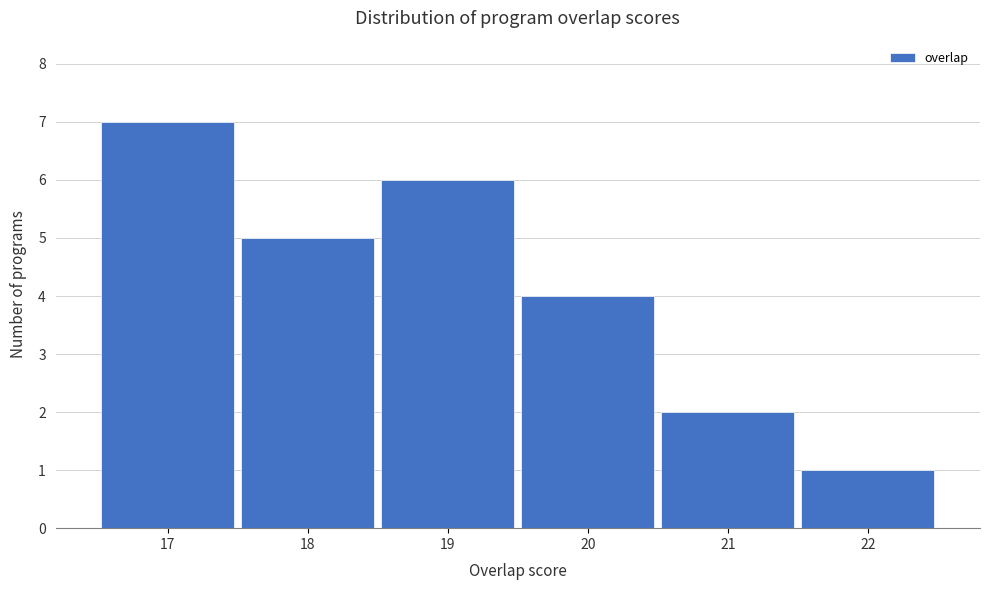

Reading left to right, transcribe this chart: for each bar, give the range it covers on the x-axis and its height. The values are not printed on the chart, so give them approximately, as read against the axis.

16.5 to 17.5: 7
17.5 to 18.5: 5
18.5 to 19.5: 6
19.5 to 20.5: 4
20.5 to 21.5: 2
21.5 to 22.5: 1